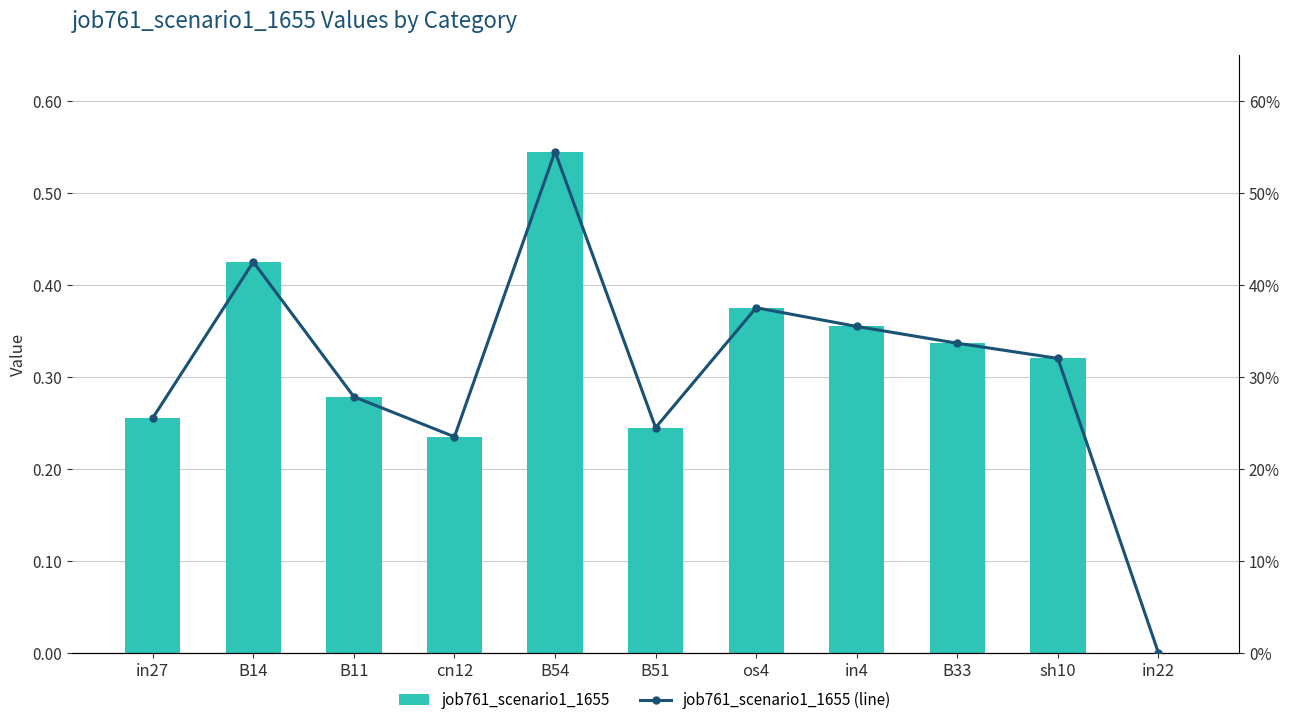

Where is job761_scenario1_1655 (line) nearest to the value 0?

in22